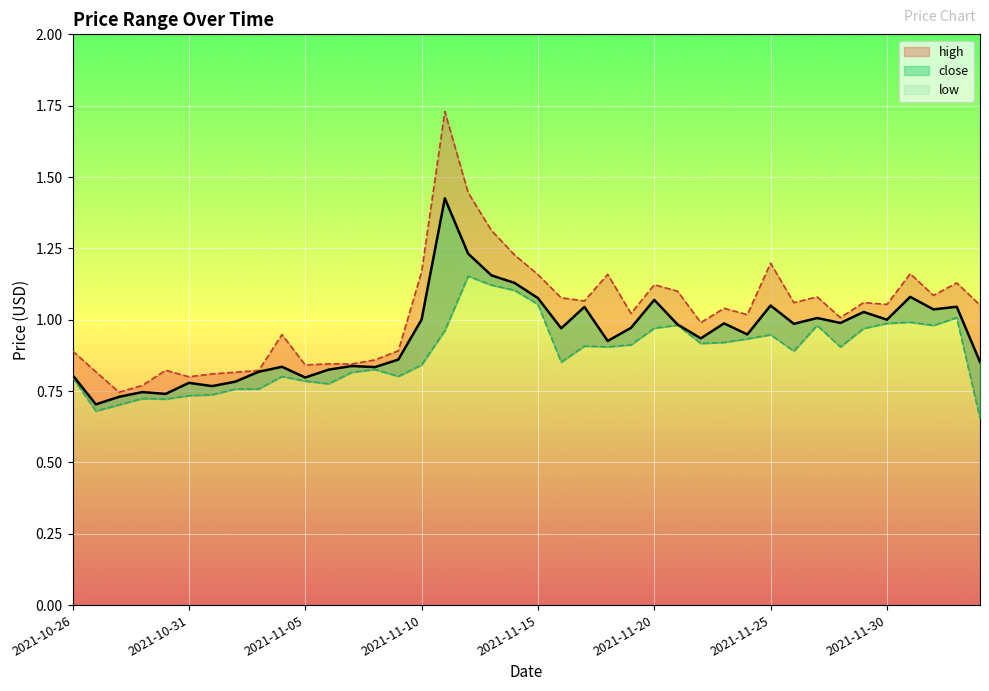

At which label does high_line reach its peak?

16